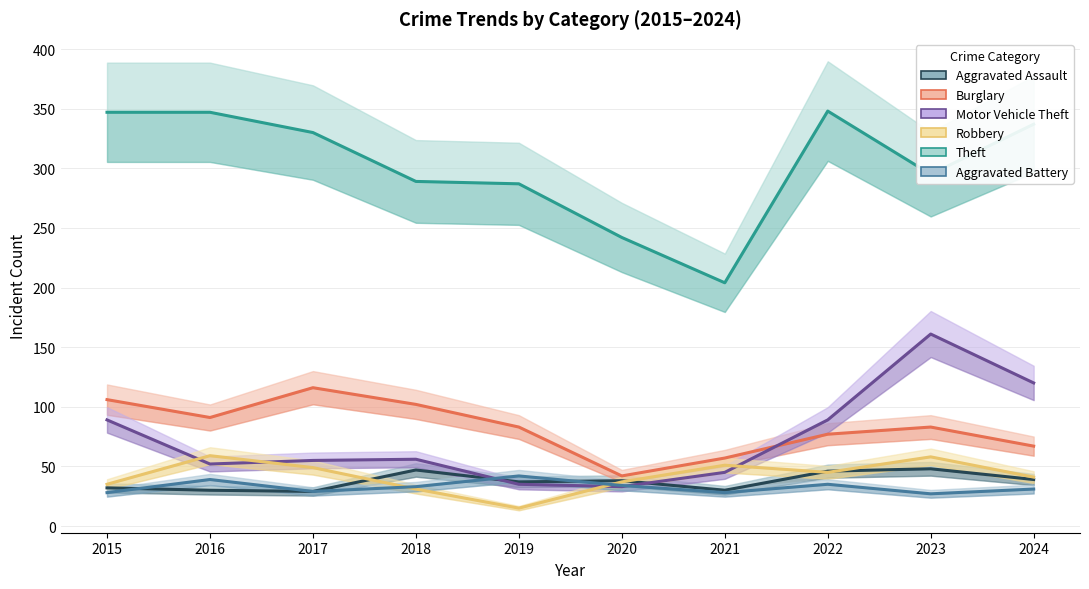

List the series in order of their peak value, highest first.

Theft, Motor Vehicle Theft, Burglary, Robbery, Aggravated Assault, Aggravated Battery